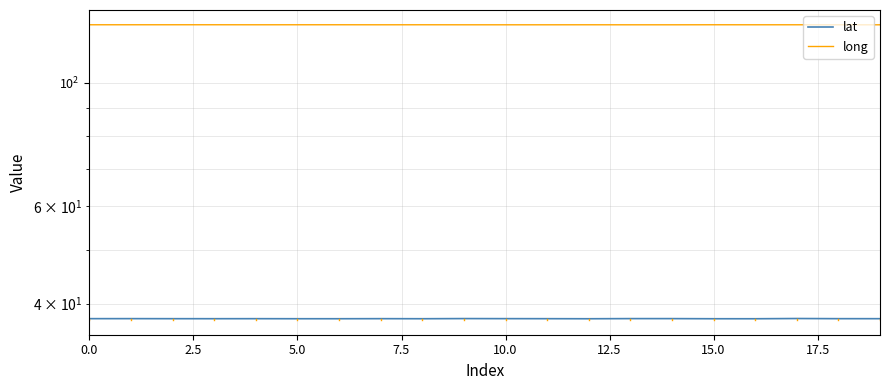

True or false: lat has a value of 37.6 at 2.5.

True